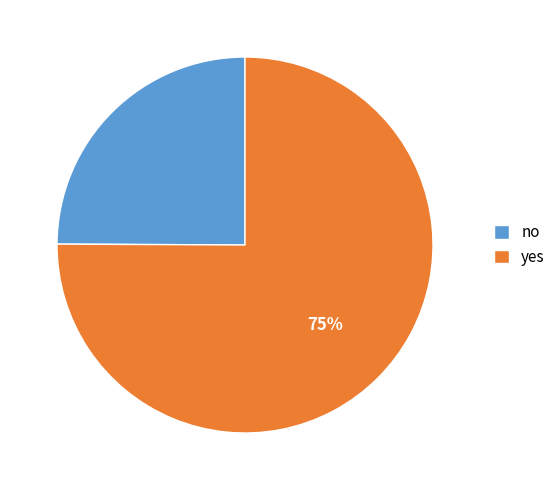

Count the number of slices in the pie.

2